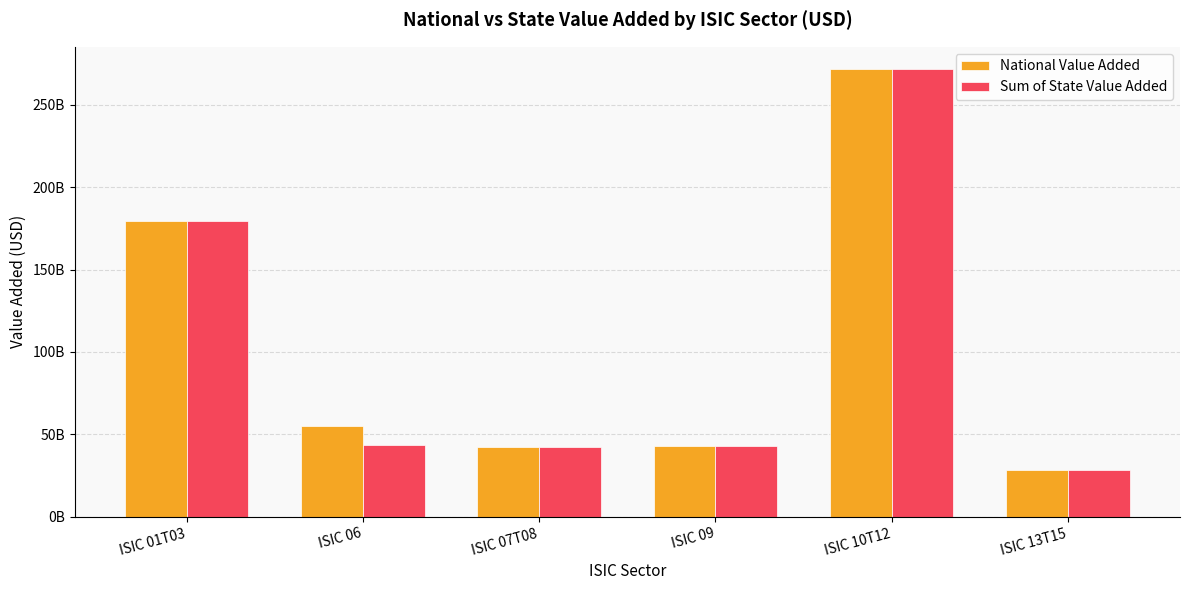

Where does the National Value Added series first go above 55027015966?

ISIC 01T03